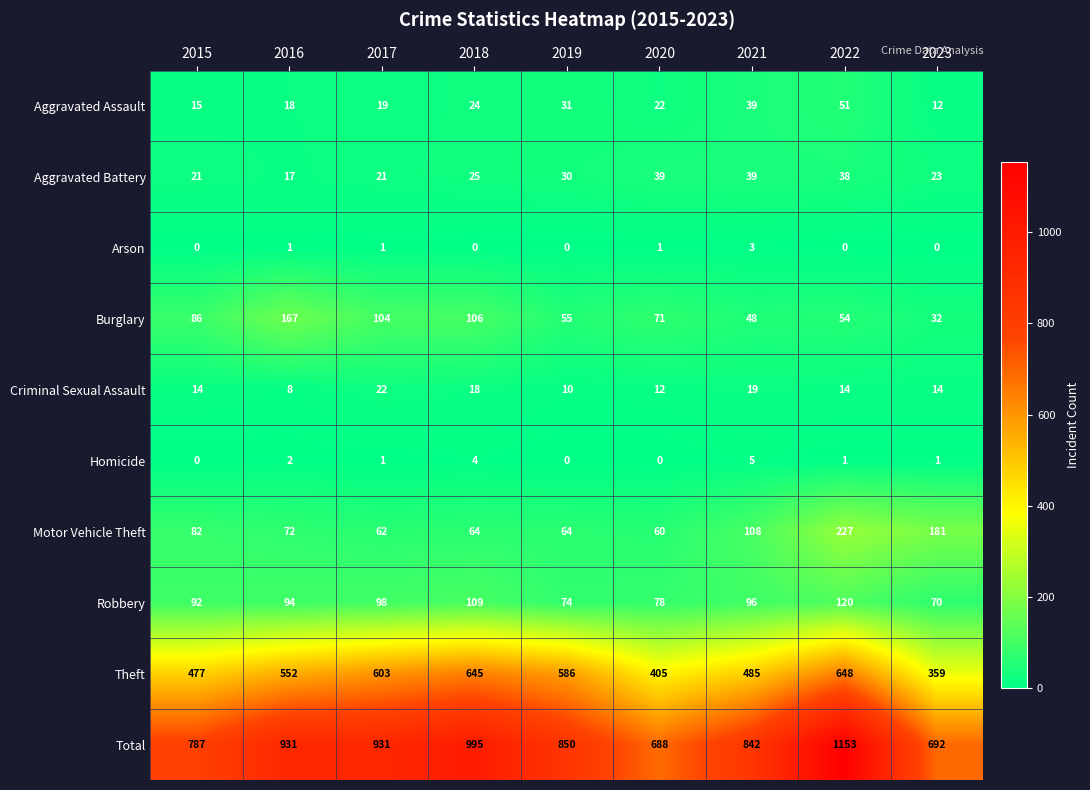

Where is Burglary nearest to the value 99?

2017